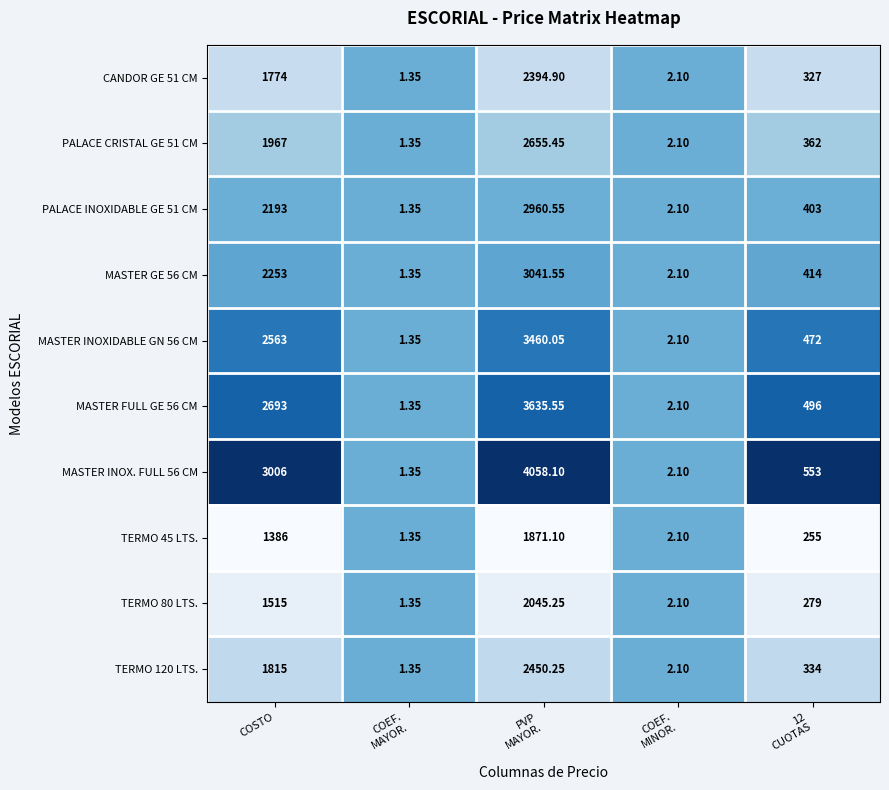

Rank the series by their maximum value, from highest to lowest.

MASTER INOX. FULL 56 CM, MASTER FULL GE 56 CM, MASTER INOXIDABLE GN 56 CM, MASTER GE 56 CM, PALACE INOXIDABLE GE 51 CM, PALACE CRISTAL GE 51 CM, TERMO 120 LTS., CANDOR GE 51 CM, TERMO 80 LTS., TERMO 45 LTS.